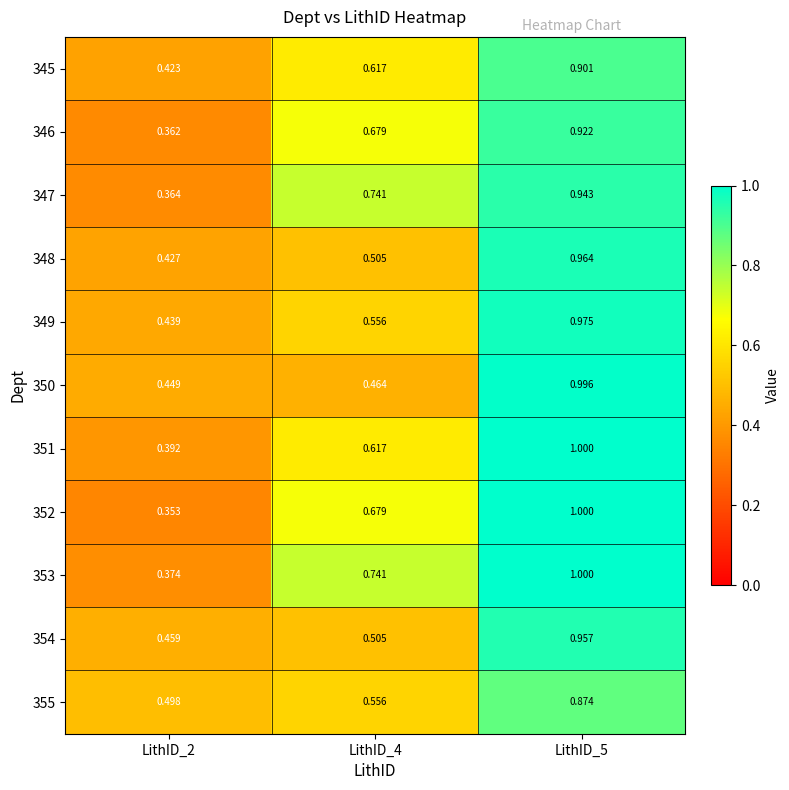

At which category is the sum across all series the highest?

LithID_5